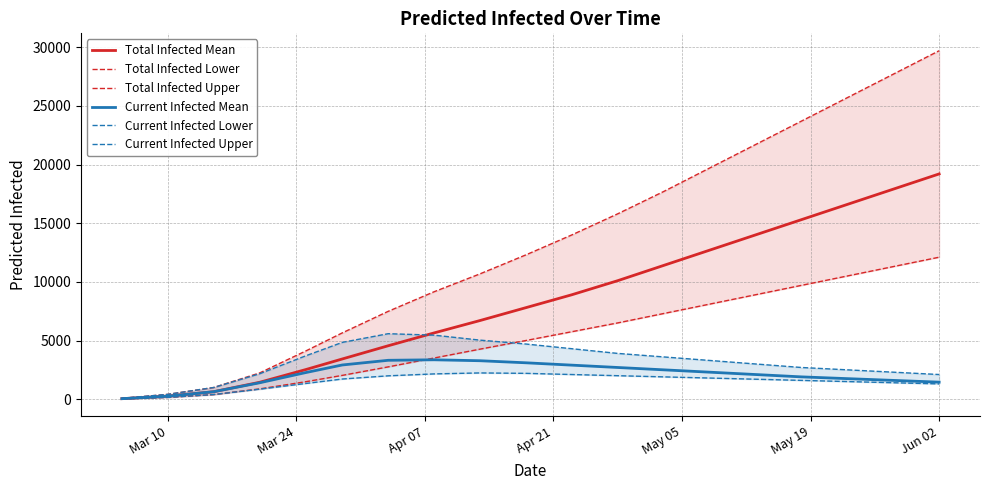

True or false: Total Infected Upper and Total Infected Lower intersect in this chart.

False